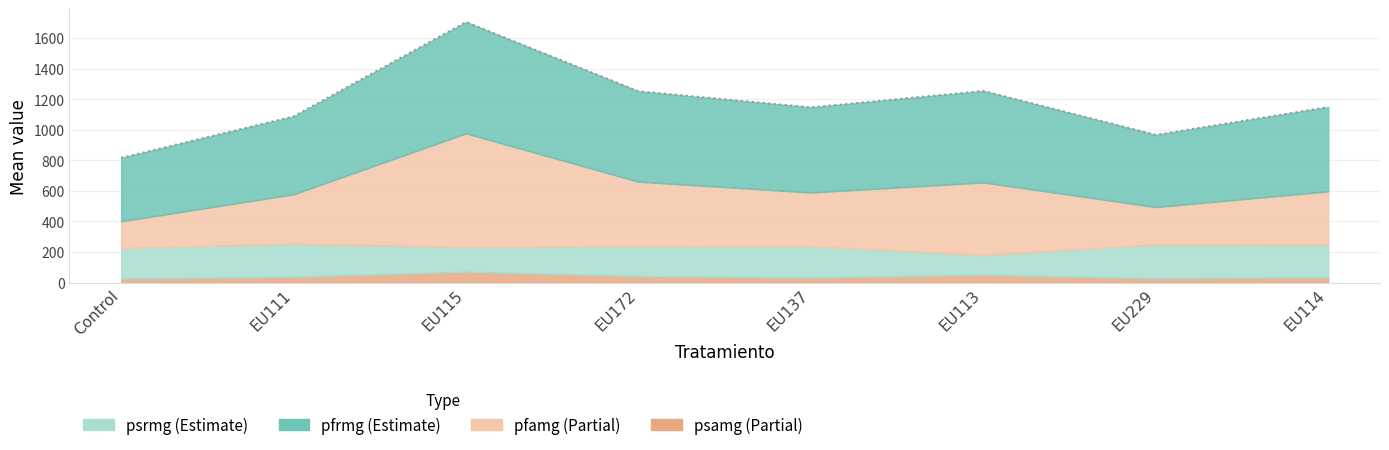

The value of pfrmg at EU115 is 2808.8. True or false?

False